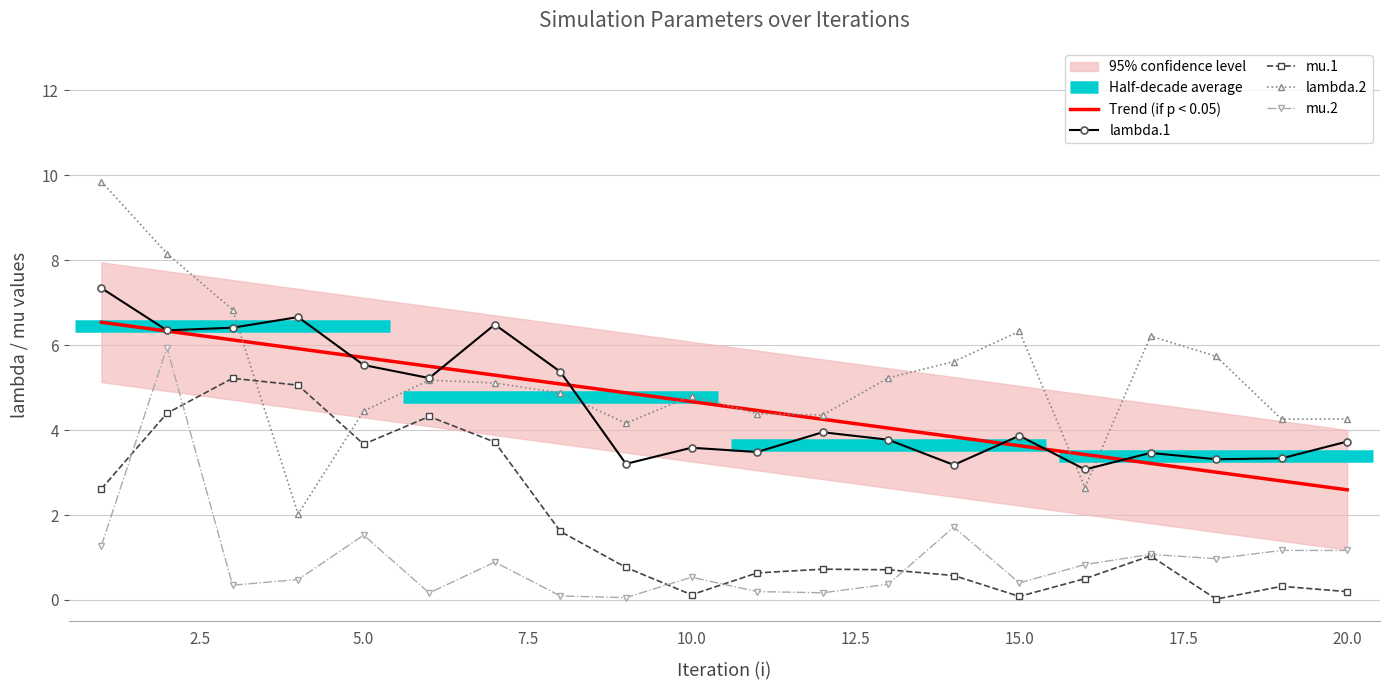

At which category is the sum across all series the highest?

2